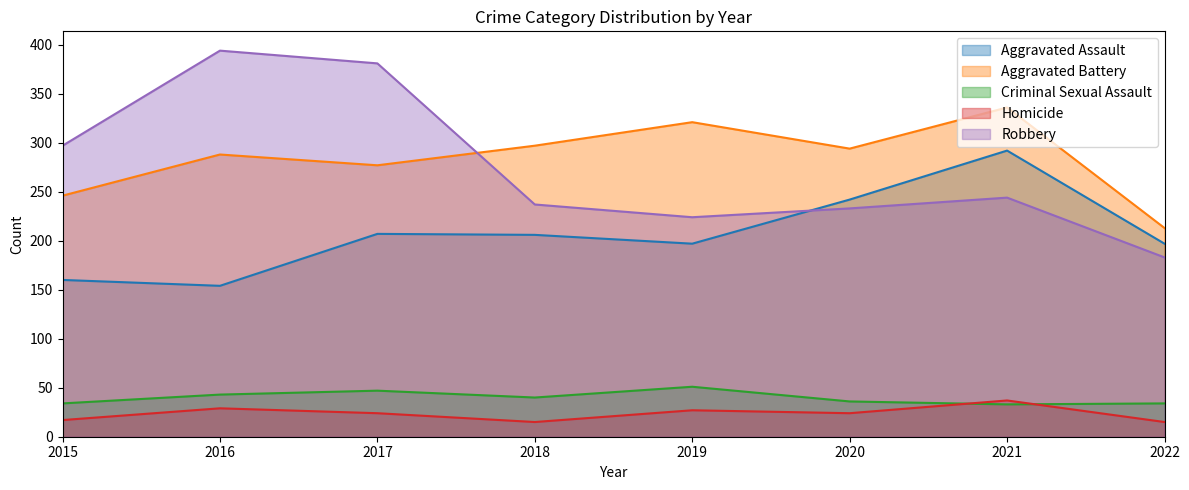

How many lines are shown in the chart?

5